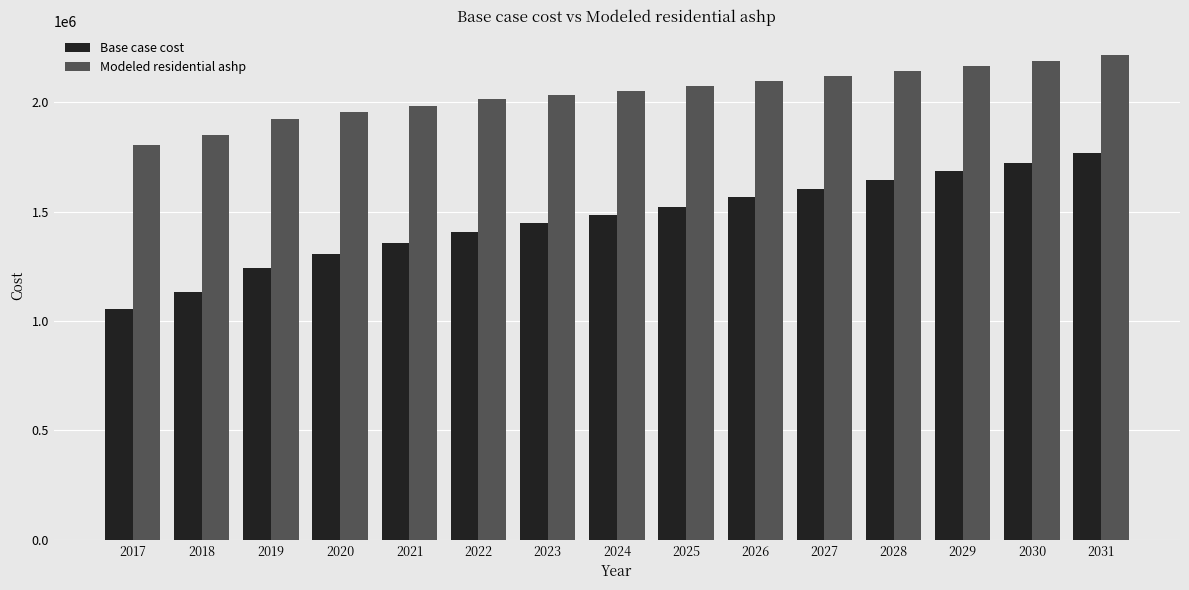

Count the number of data series in this chart.

2